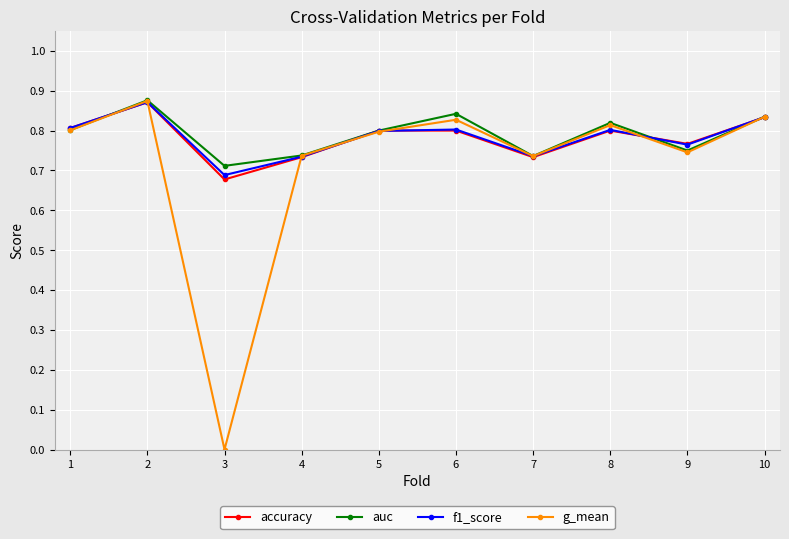

Which category has the lowest value in the auc series?

3